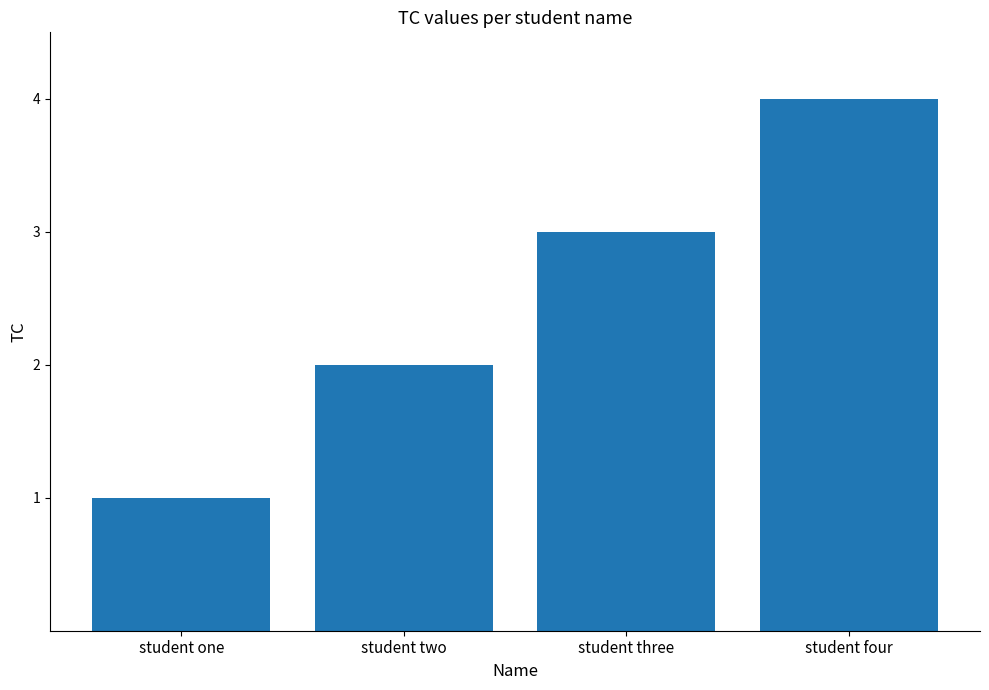

What is the difference between the maximum and minimum values?

3